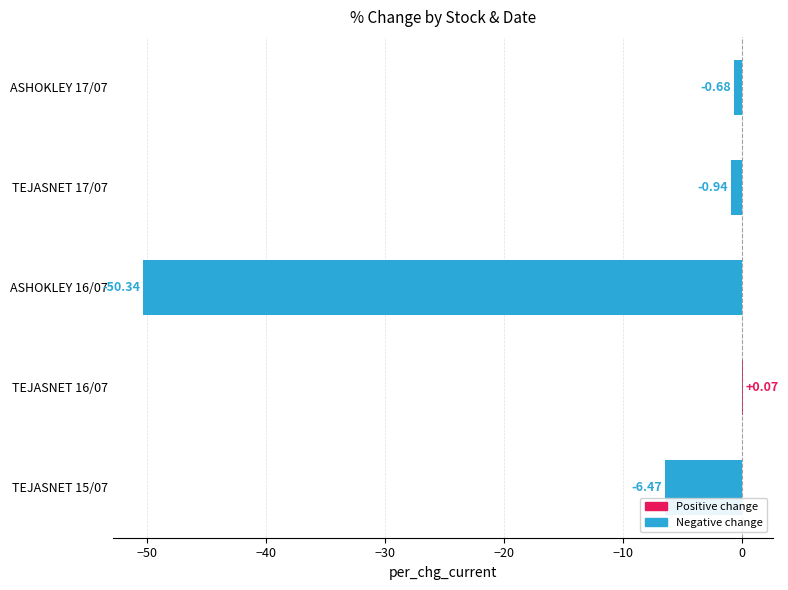

What is the sum of all values?

-58.4